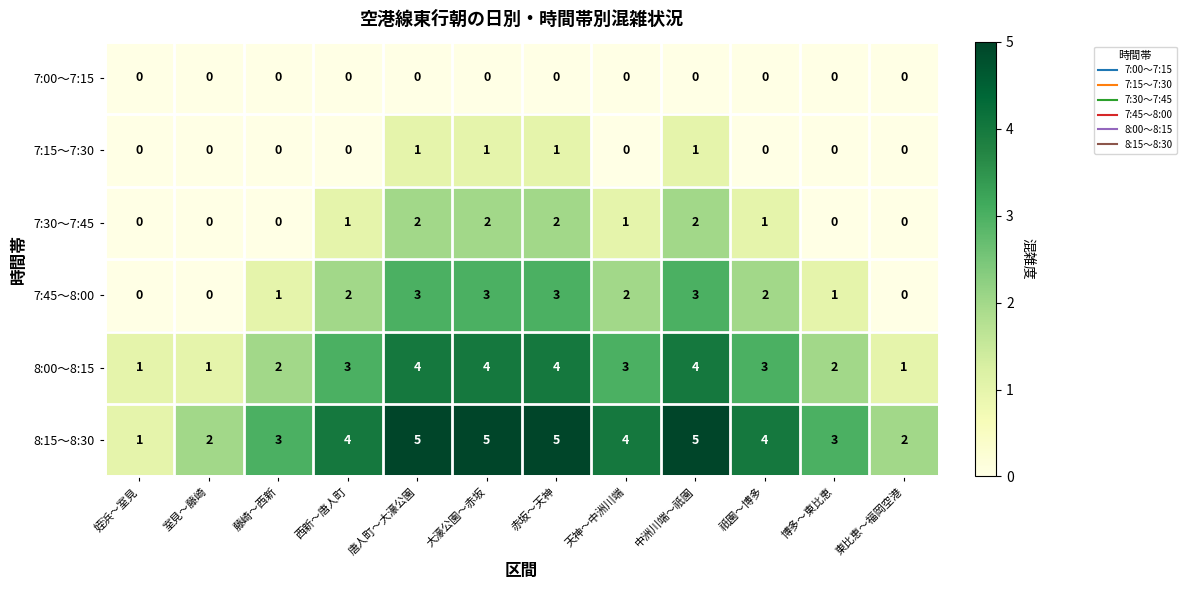

How many series are shown in this chart?

6